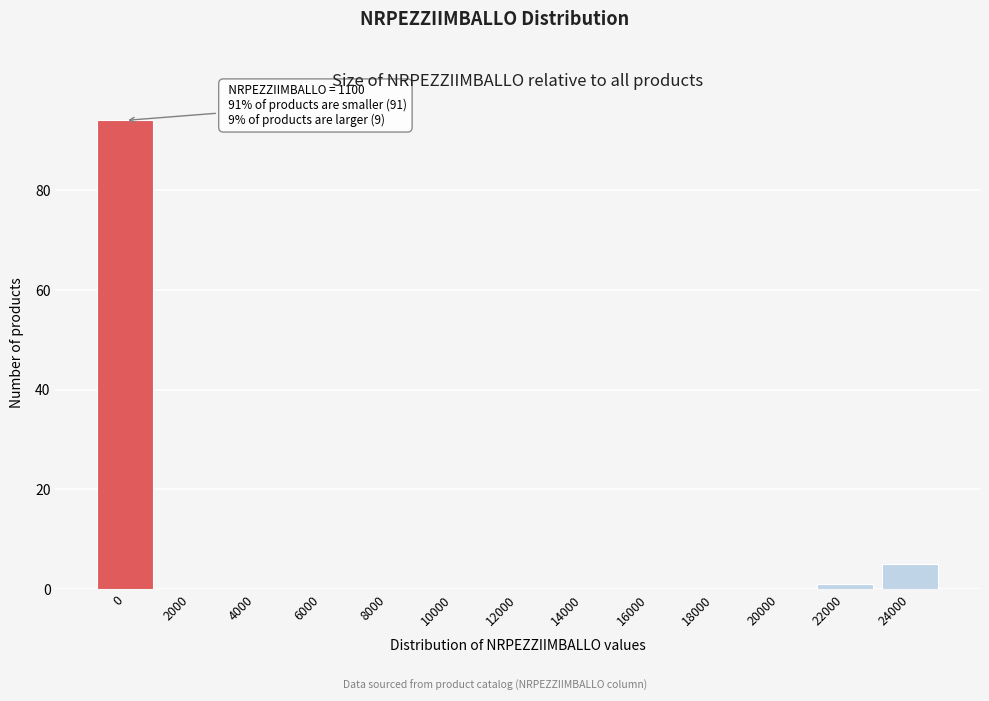

Reading left to right, what are all the values shown in this chart?

0=94	2000=0	4000=0	6000=0	8000=0	10000=0	12000=0	14000=0	16000=0	18000=0	20000=0	22000=1	24000=5